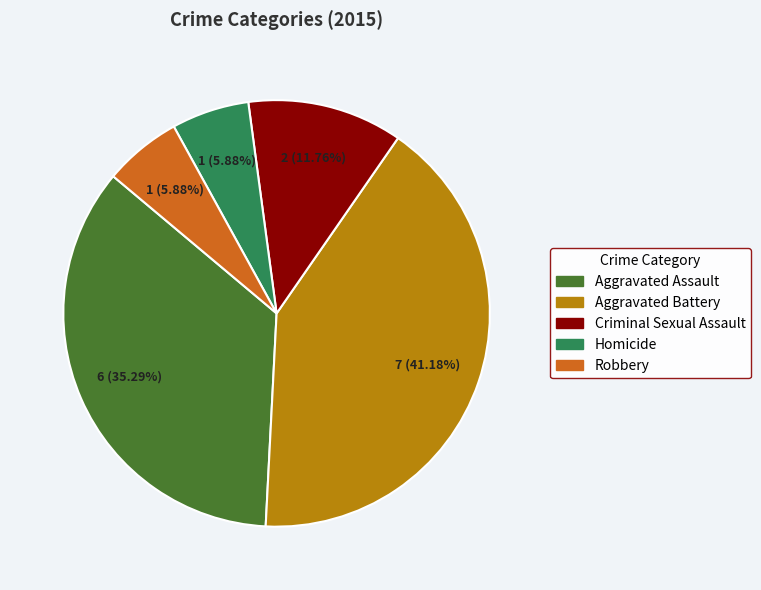

Which category has the biggest portion of the pie?

Aggravated Battery